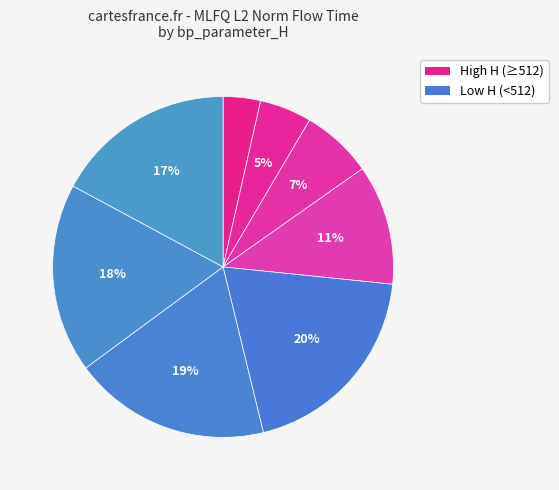

Is there any slice that represents more than half of the pie?

No